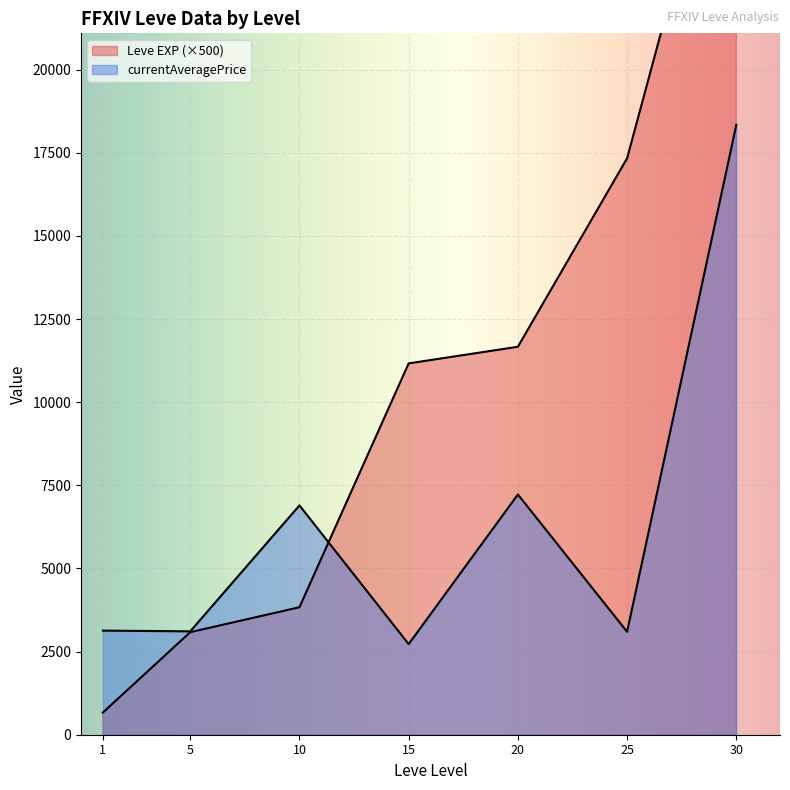

How many lines are shown in the chart?

2